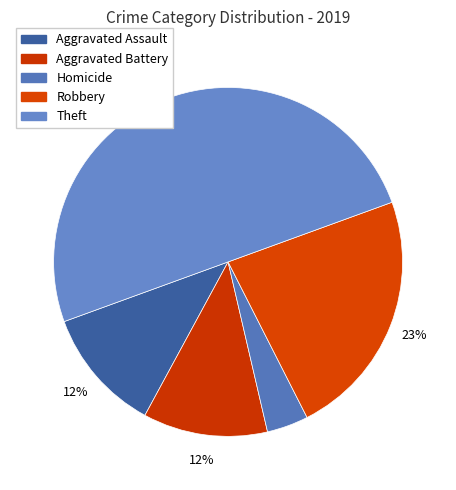

Approximately how many times larger is the value at Aggravated Assault compared to Aggravated Battery?

1.0